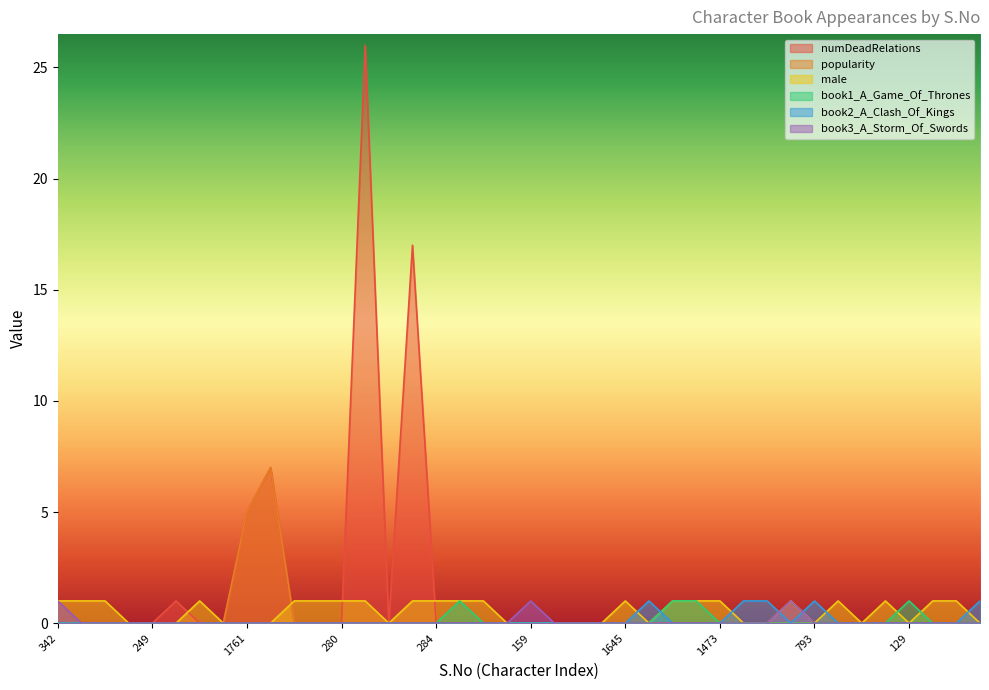

Is it true that popularity equals -5 at 275?

False